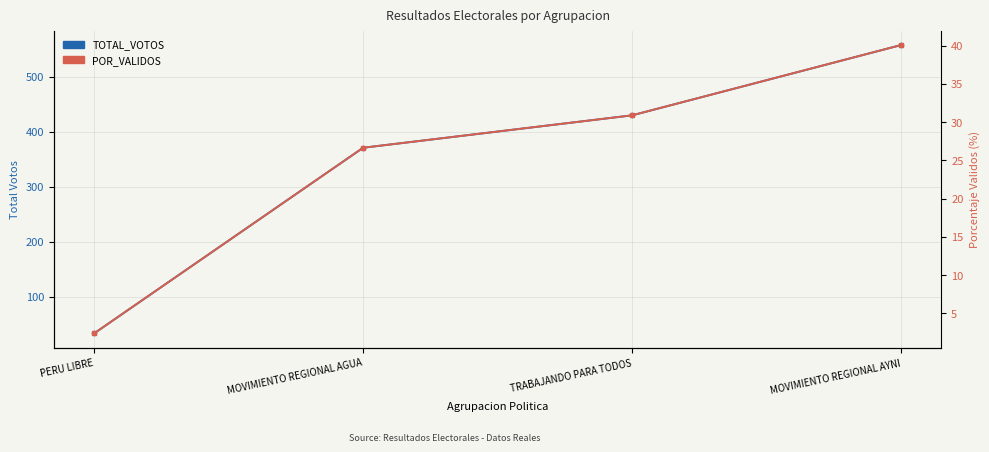

The POR_VALIDOS series shows 26.7 at MOVIMIENTO REGIONAL AGUA. True or false?

True